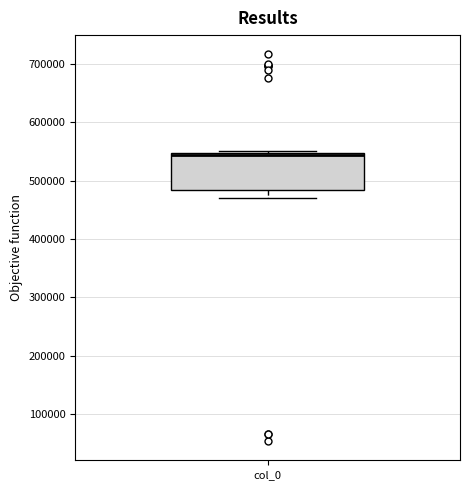

Where is the upper edge of the box for col_0 on the y-axis? The values are not printed on the chart, so give them approximately, as read against the axis.

550000